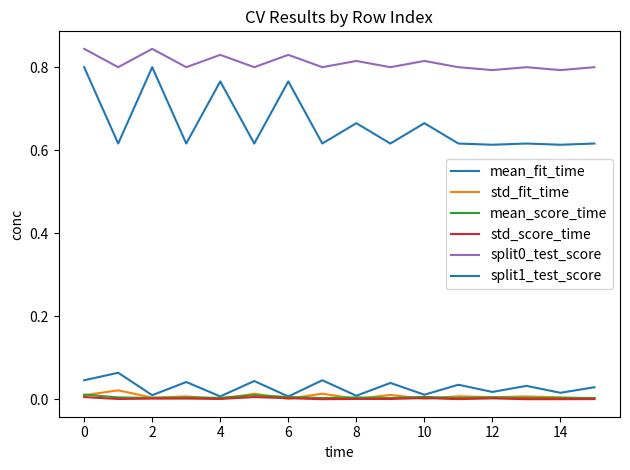

Reading left to right, extract all data points from this chart.

mean_fit_time: 0.0	0.1	0.0	0.0	0.0	0.0	0.0	0.0	0.0	0.0	0.0	0.0	0.0	0.0	0.0	0.0
std_fit_time: 0.0	0.0	0.0	0.0	0.0	0.0	0.0	0.0	0.0	0.0	0.0	0.0	0.0	0.0	0.0	0.0
mean_score_time: 0.0	0.0	0.0	0.0	0.0	0.0	0.0	0.0	0.0	0.0	0.0	0.0	0.0	0.0	0.0	0.0
std_score_time: 0.0	0.0	0.0	0.0	0.0	0.0	0.0	0.0	0.0	0.0	0.0	0.0	0.0	0.0	0.0	0.0
split0_test_score: 0.8	0.8	0.8	0.8	0.8	0.8	0.8	0.8	0.8	0.8	0.8	0.8	0.8	0.8	0.8	0.8
split1_test_score: 0.8	0.6	0.8	0.6	0.8	0.6	0.8	0.6	0.7	0.6	0.7	0.6	0.6	0.6	0.6	0.6